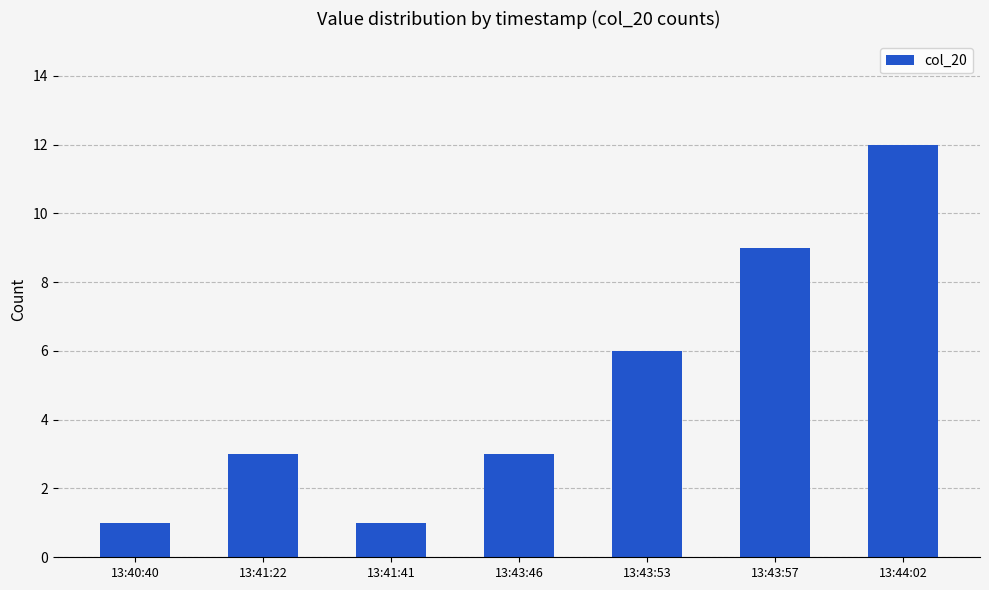

What value does the data have at 13:43:53, to the nearest 5?

5